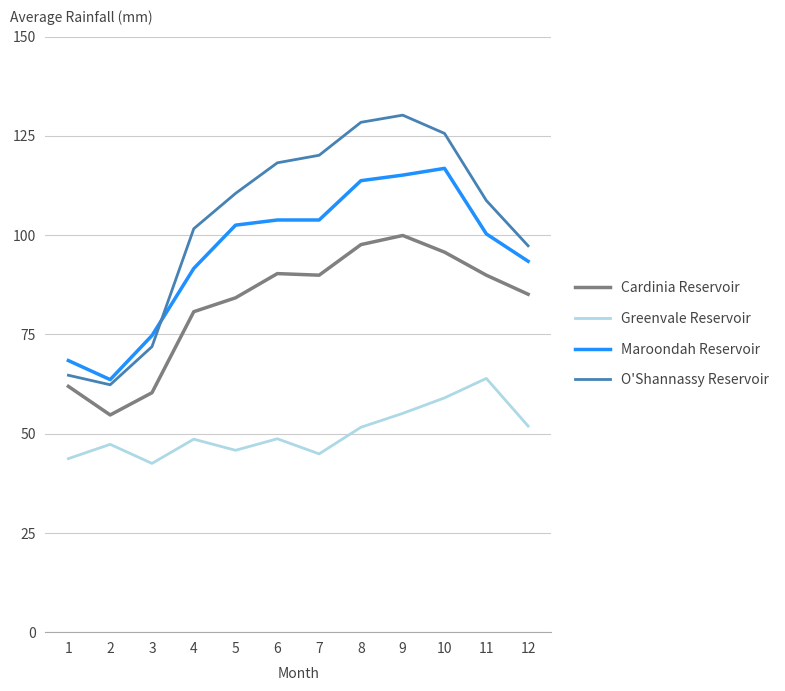

How many interior local valleys does the O'Shannassy Reservoir series have?

1